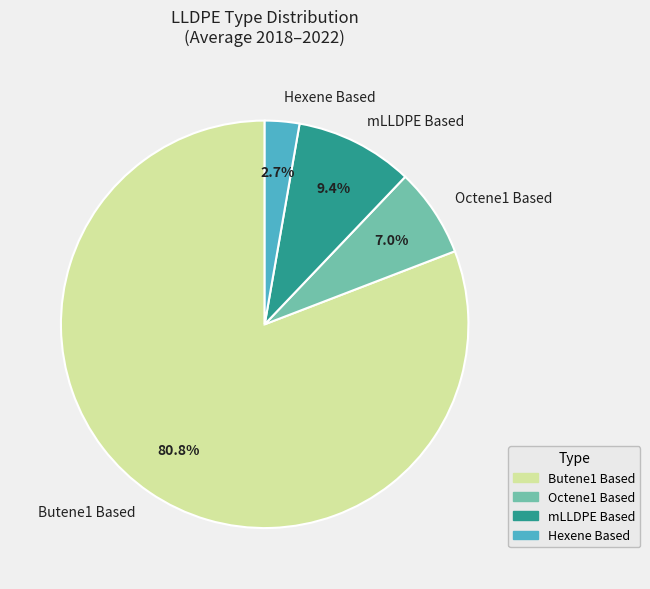

How many segments does this pie chart have?

4